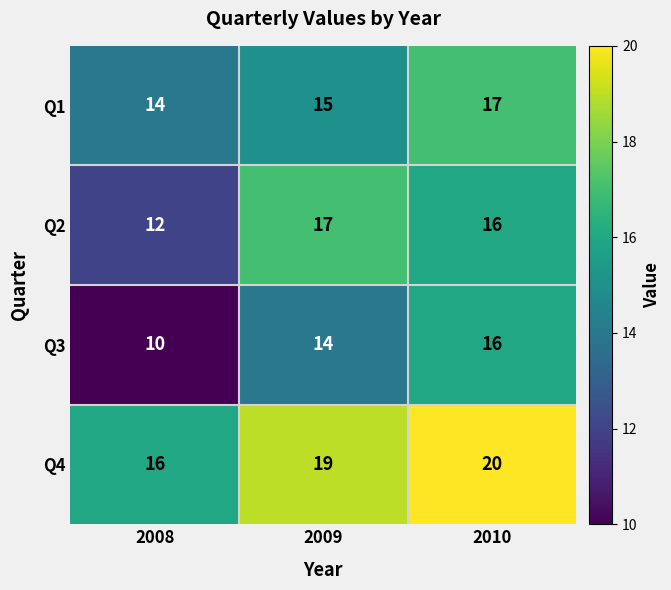

Rank the categories by Q3 value from lowest to highest.

2008, 2009, 2010